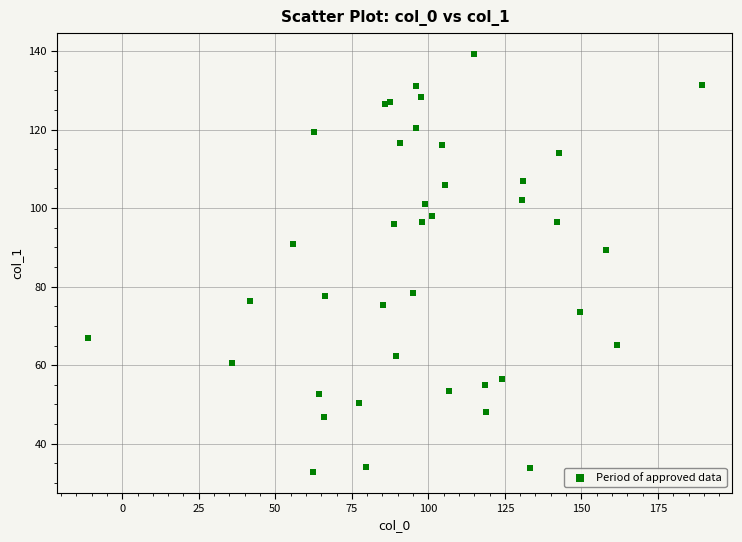

What Y value in the scatter plot is closest to 86?

89.3